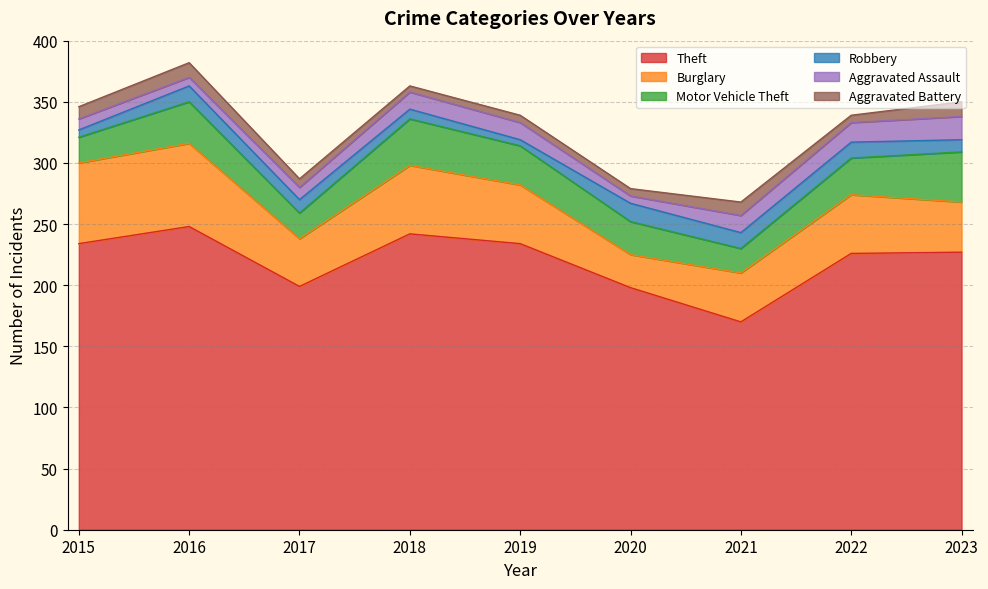

Which series has the widest spread of values?

Theft